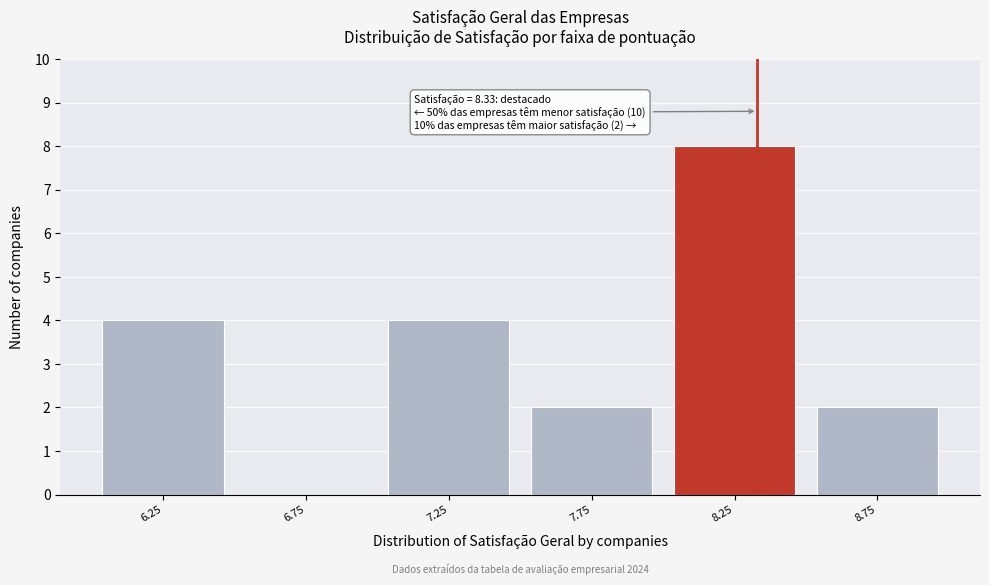

Over which range of the x-axis is the bar tallest?

8.0 to 8.5